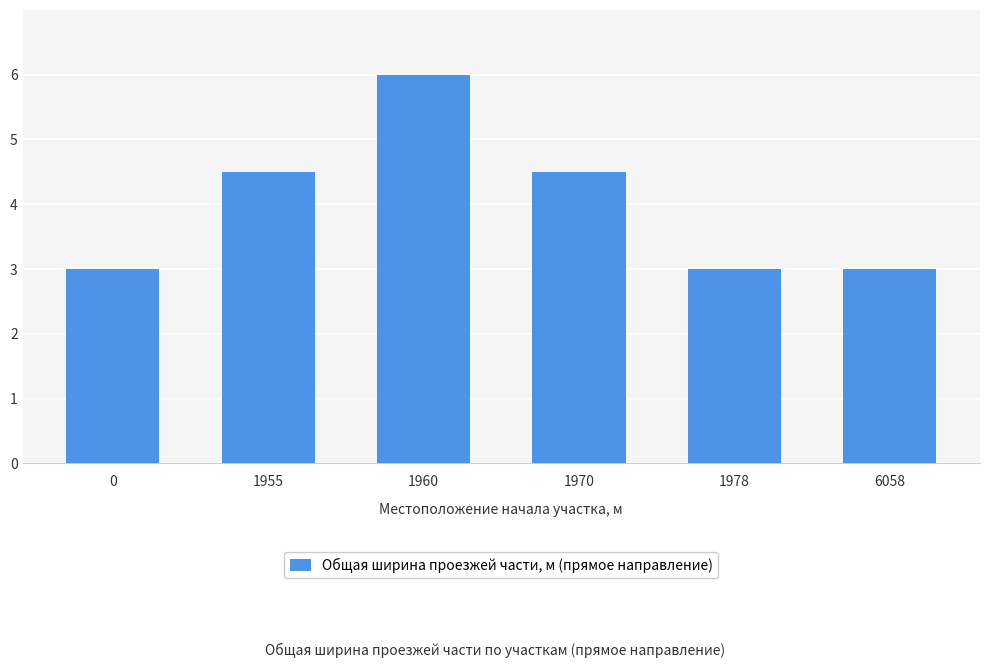

Are the bars horizontal?

No